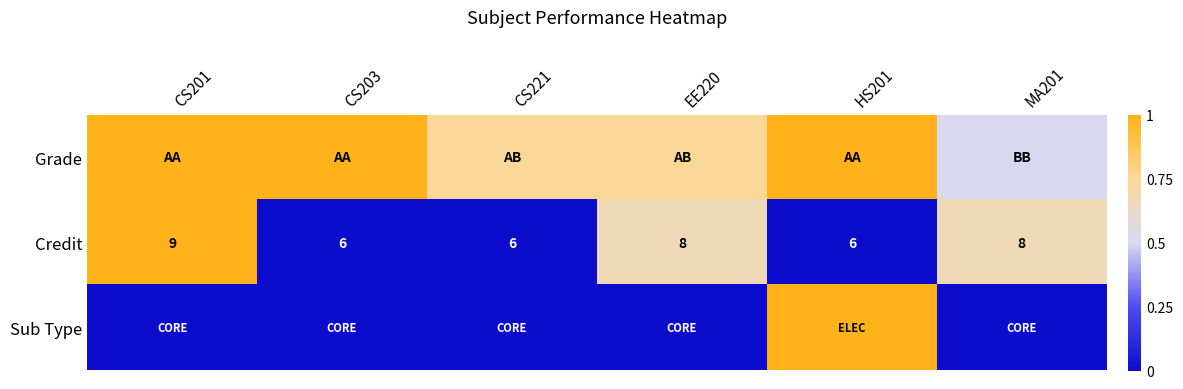

What is the highest value of the Credit series?

1.0